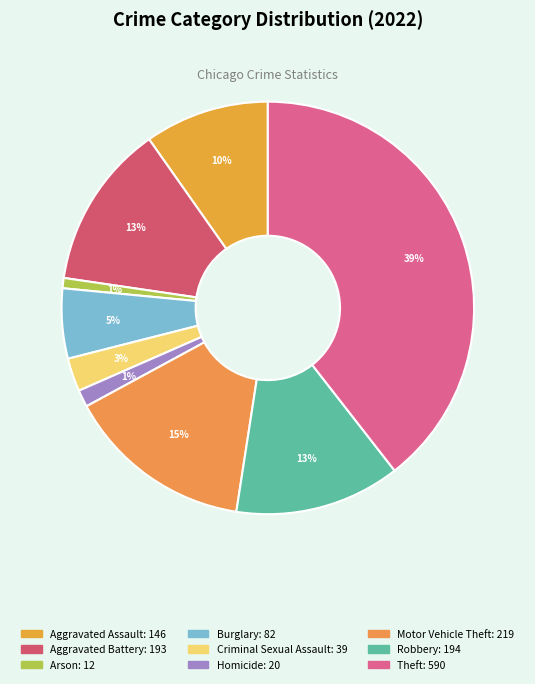

Between Aggravated Assault and Robbery, which is larger?

Robbery